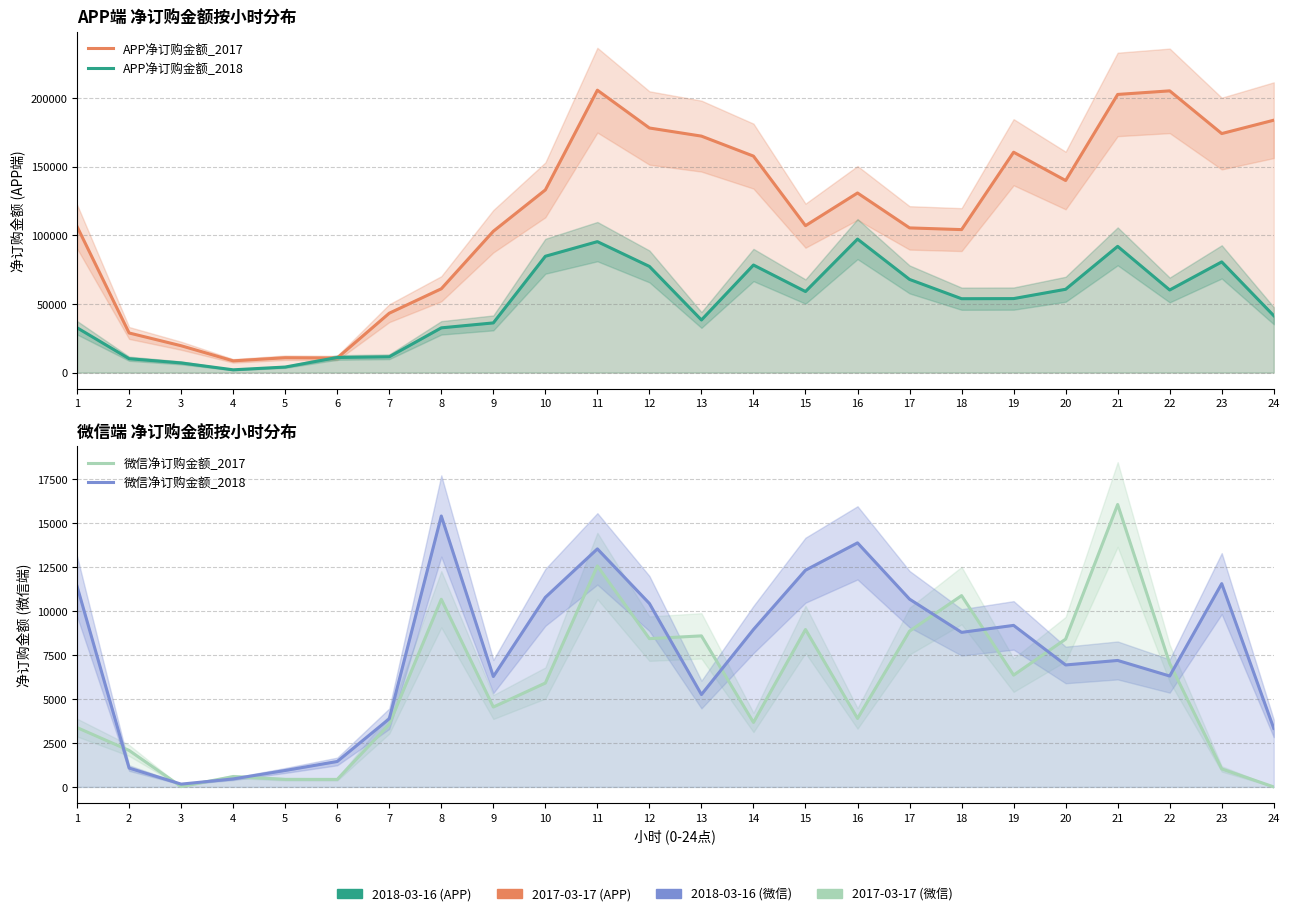

The APP净订购金额_2017 series shows 104087.7 at 18. True or false?

True